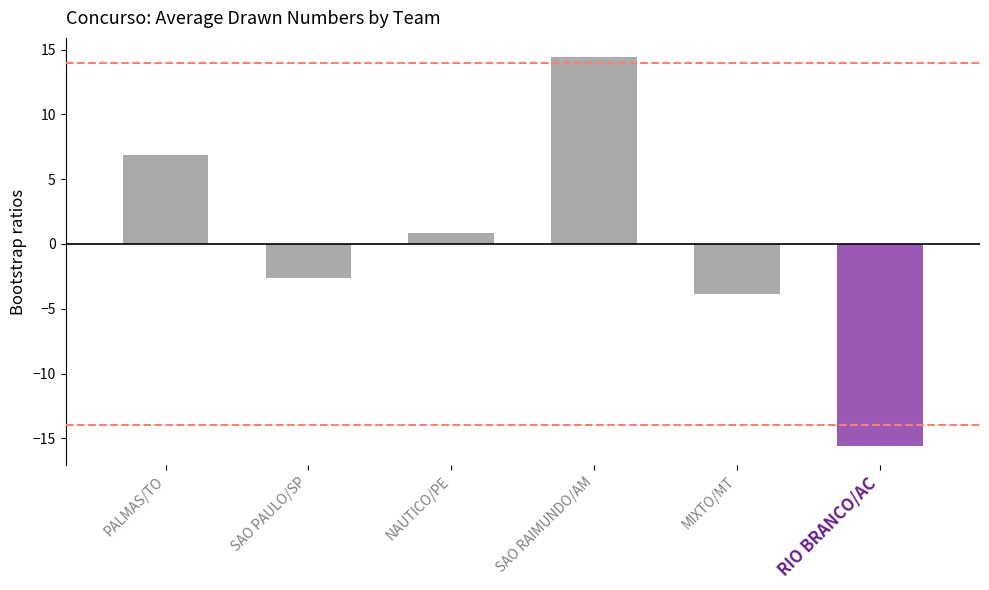

Is it true that the value at SAO RAIMUNDO/AM is 21.2?

False